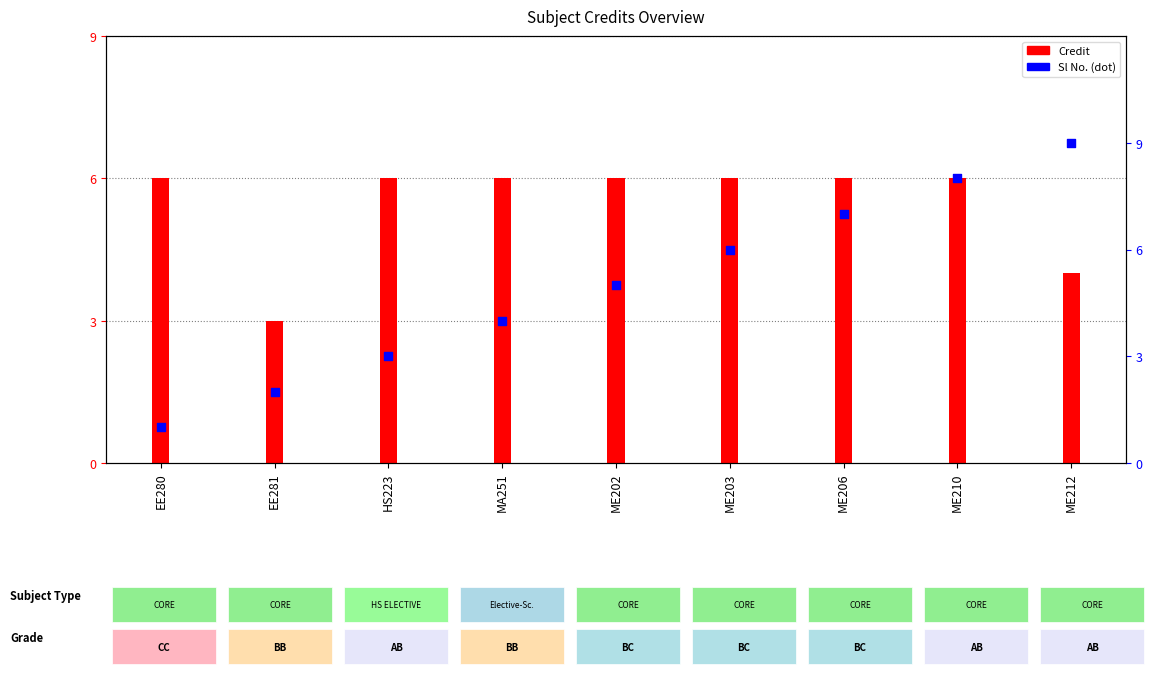

What is the change in value from EE281 to MA251?

+2